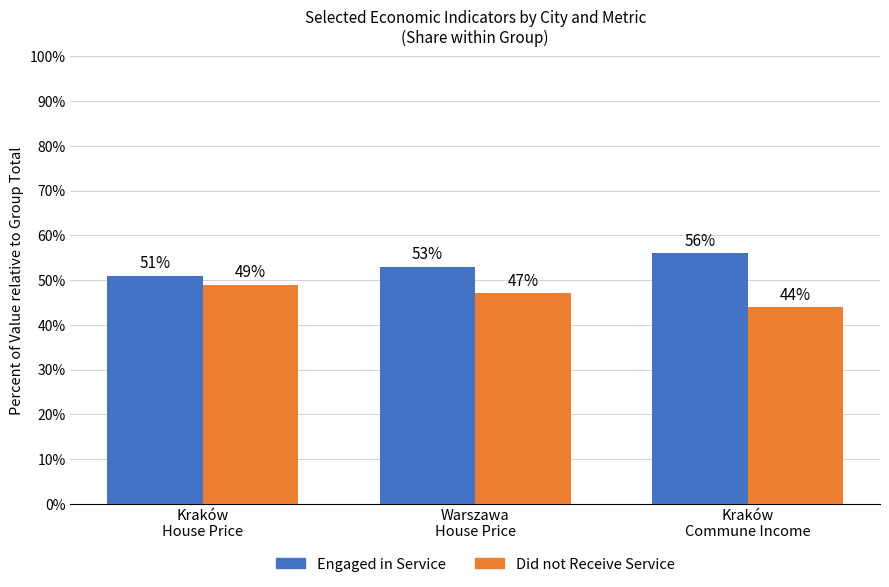

What is the sum of all Engaged in Service values?

160